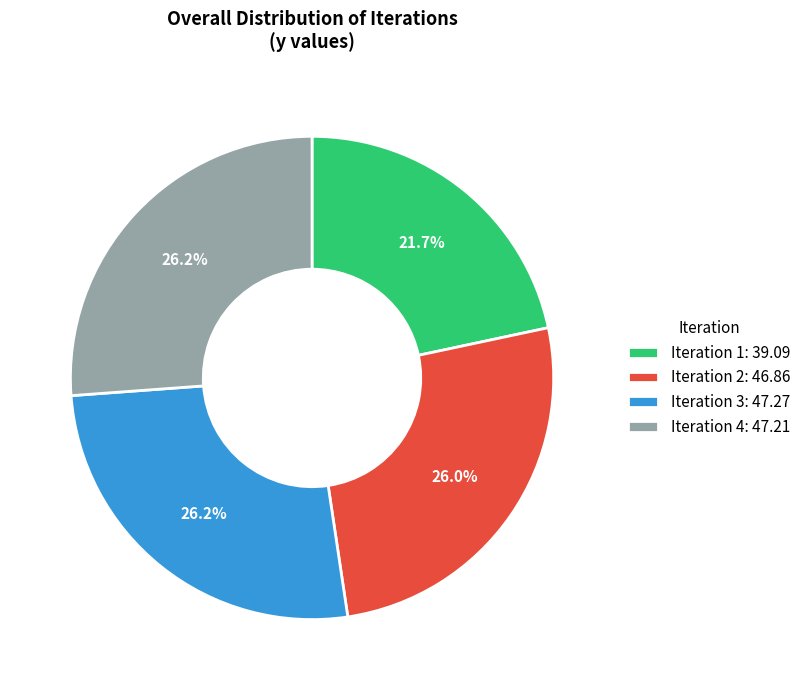

Is there any slice that represents more than half of the pie?

No